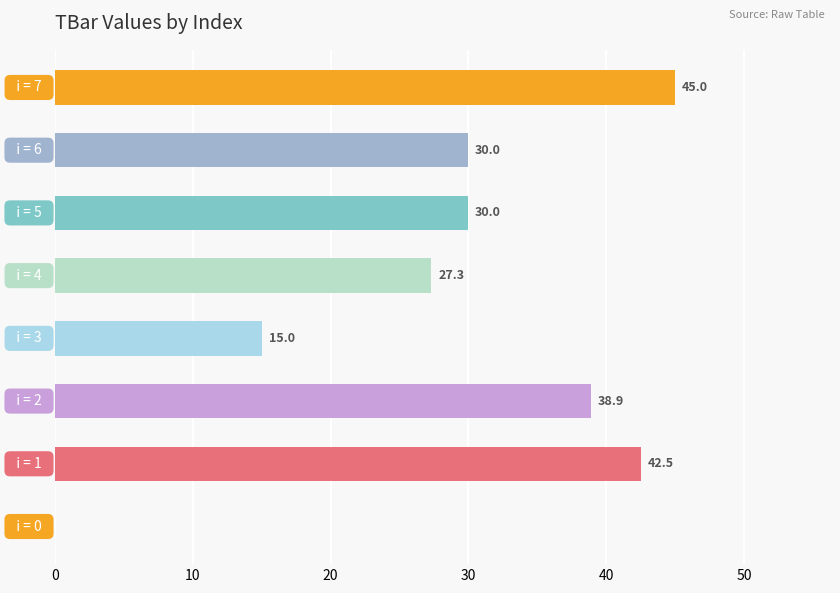

What is the greatest value displayed?

45.0